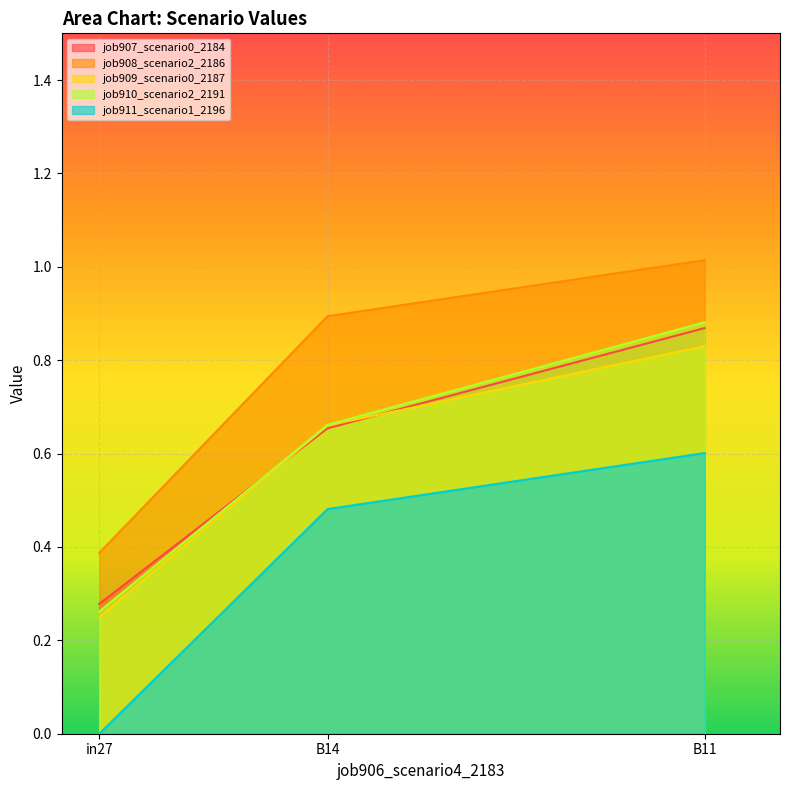

Reading left to right, transcribe all the data shown in this chart.

job907_scenario0_2184: in27=0.3	B14=0.7	B11=0.9
job908_scenario2_2186: in27=0.4	B14=0.9	B11=1.0
job909_scenario0_2187: in27=0.3	B14=0.7	B11=0.8
job910_scenario2_2191: in27=0.3	B14=0.7	B11=0.9
job911_scenario1_2196: in27=0.0	B14=0.5	B11=0.6